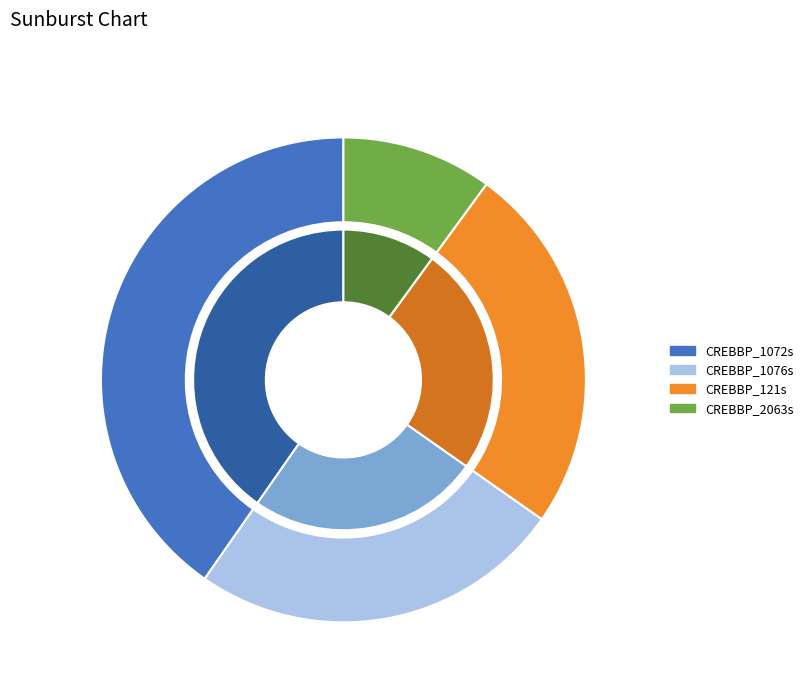

The CREBBP_1076s slice represents 31% of the pie. True or false?

False